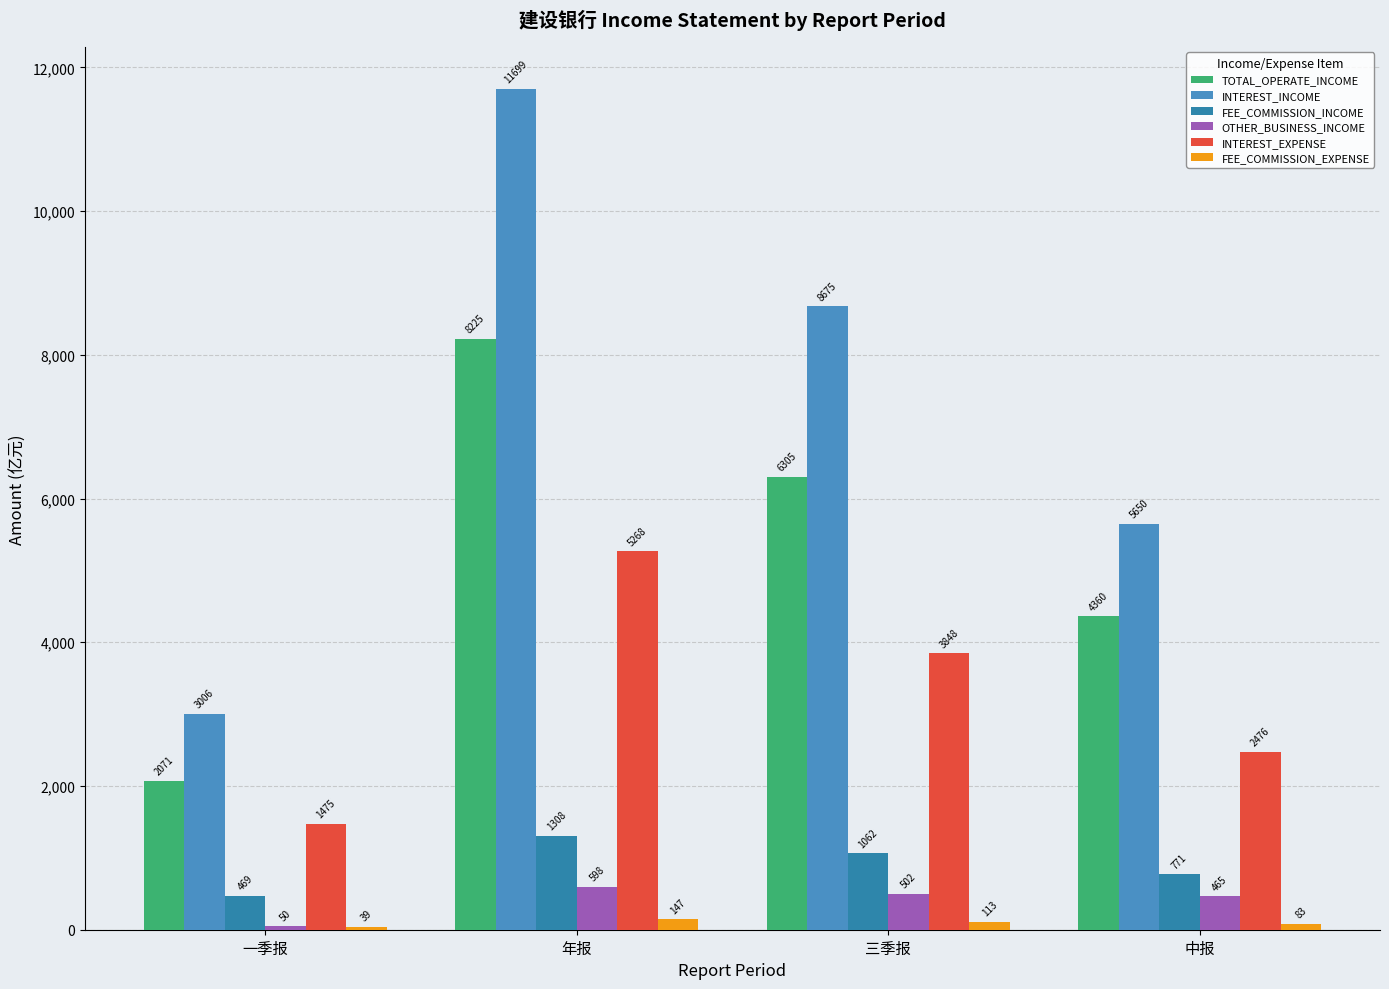

True or false: INTEREST_INCOME has a value of 3005.7 at 一季报.

True